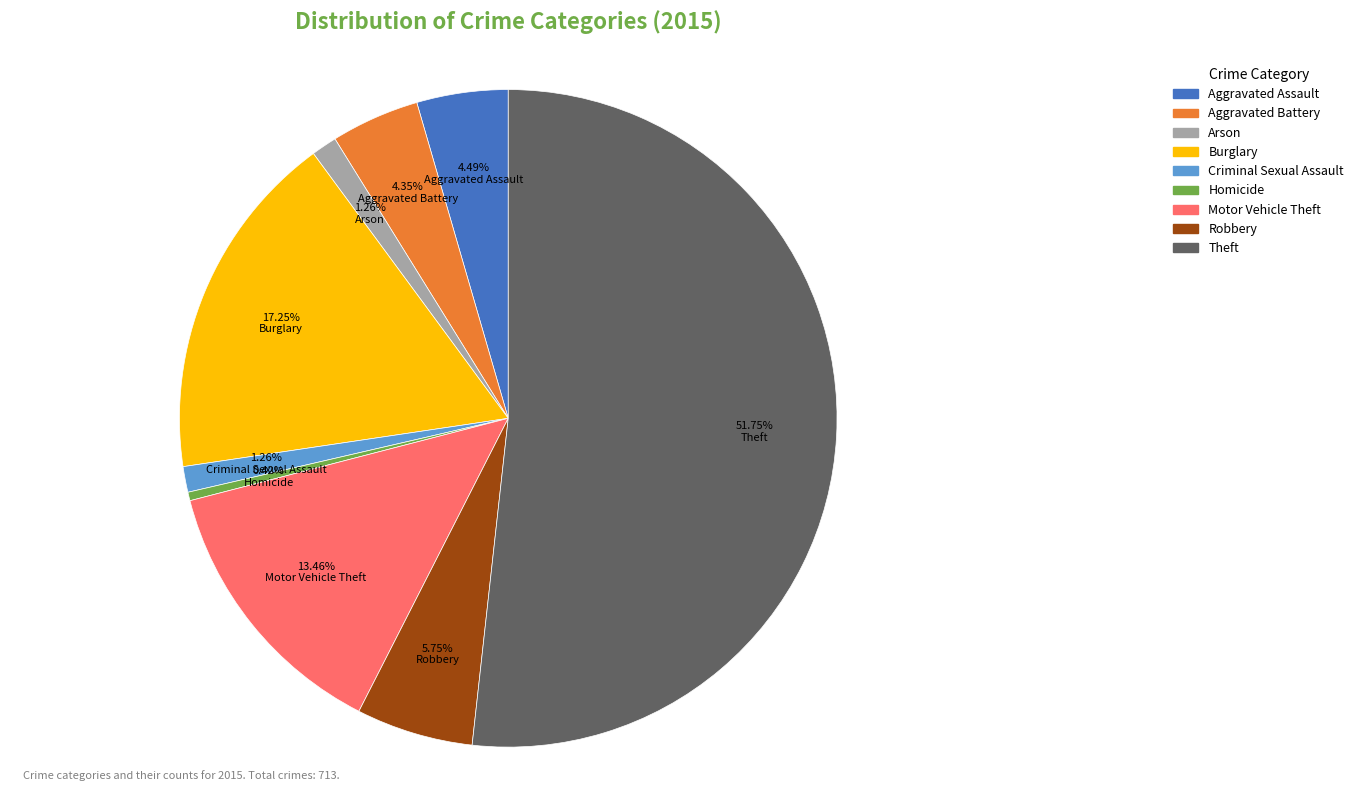

What is the ratio of the value at Aggravated Battery to the value at Aggravated Assault?

1.0